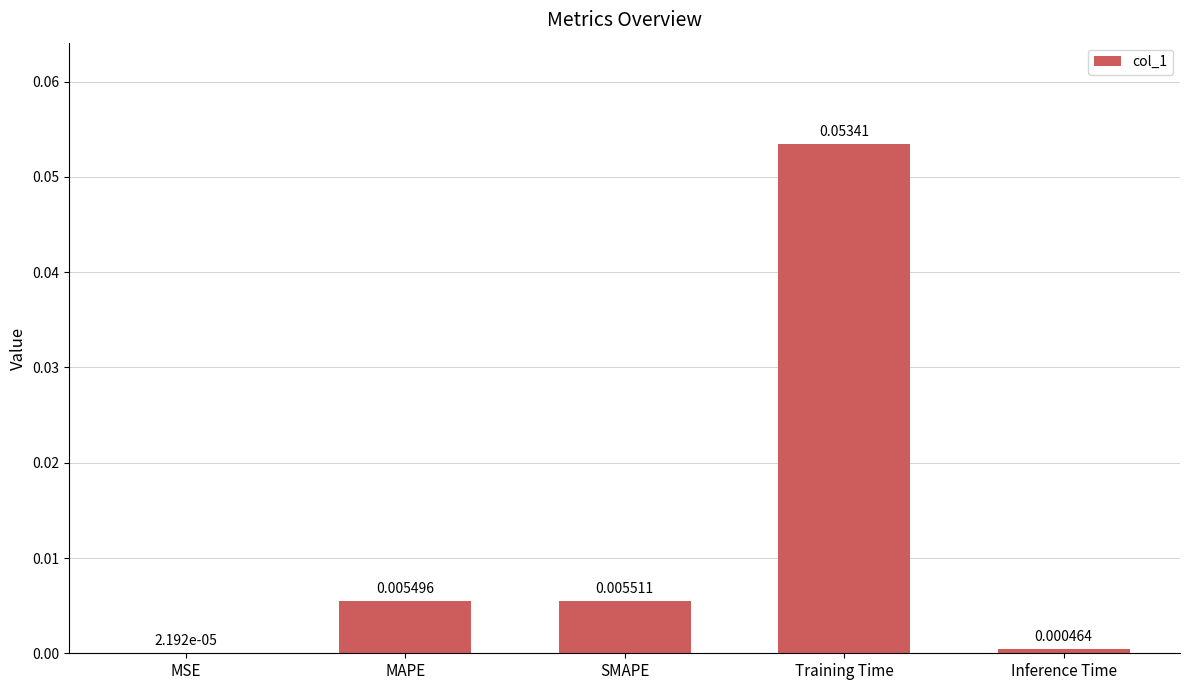

Where is the data nearest to the value 0?

MSE